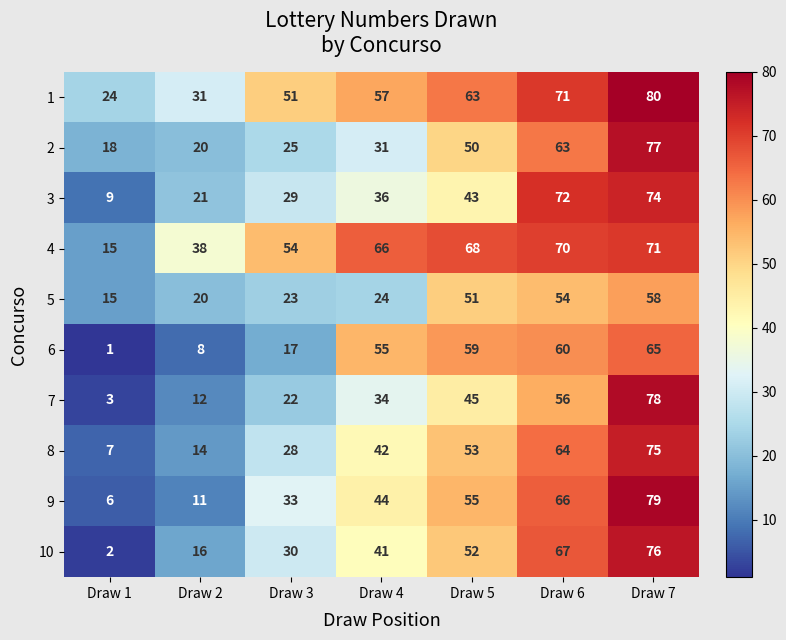

Read the 4 value at Draw 4.

66